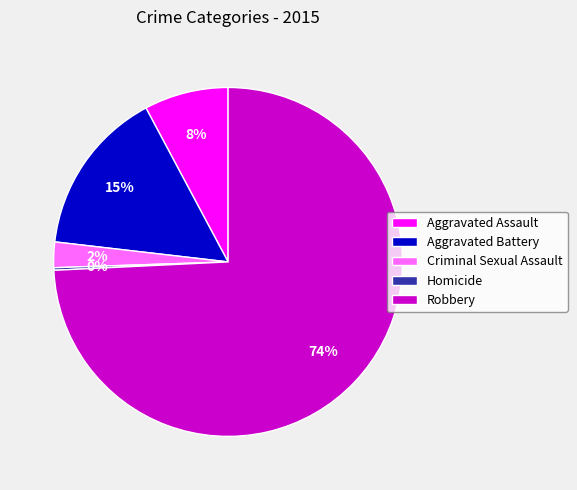

True or false: Criminal Sexual Assault accounts for 13% of the total.

False